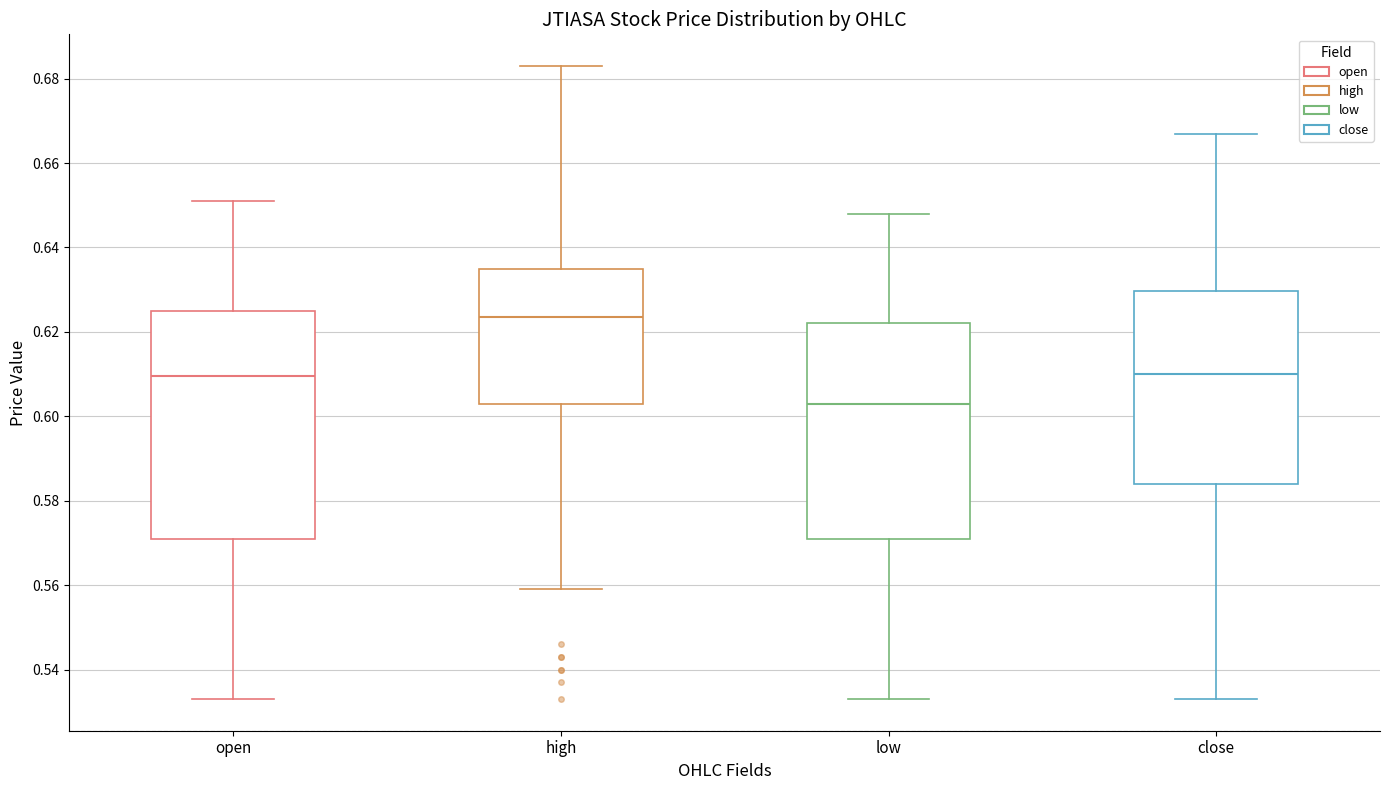

Reading left to right, transcribe this box plot: for each box, give where its median line is, the range the box spans, and where its two whiskers end, as read against the y-axis. The values are not printed on the chart, so give them approximately, as read against the axis.

open: median 0.610, box 0.572 to 0.626, whiskers 0.534 to 0.652
high: median 0.624, box 0.604 to 0.636, whiskers 0.560 to 0.684
low: median 0.604, box 0.572 to 0.622, whiskers 0.534 to 0.648
close: median 0.610, box 0.584 to 0.630, whiskers 0.534 to 0.668